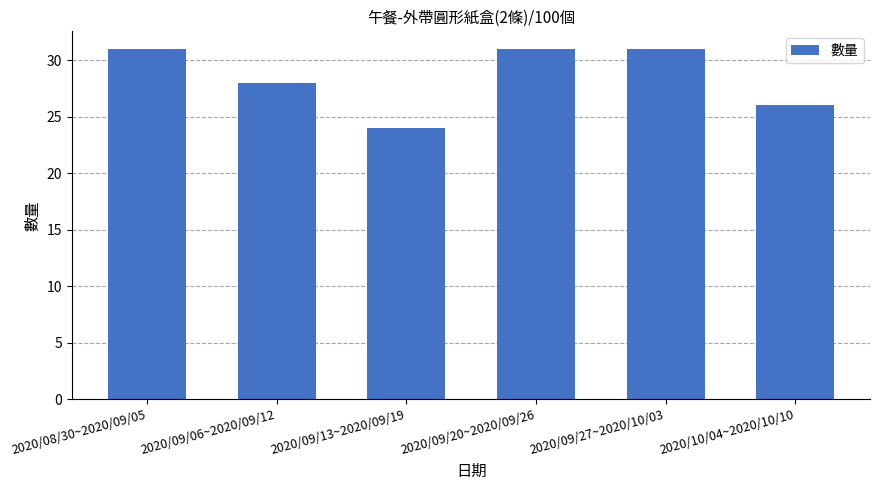

Which label corresponds to the smallest value in the chart?

2020/09/13~2020/09/19